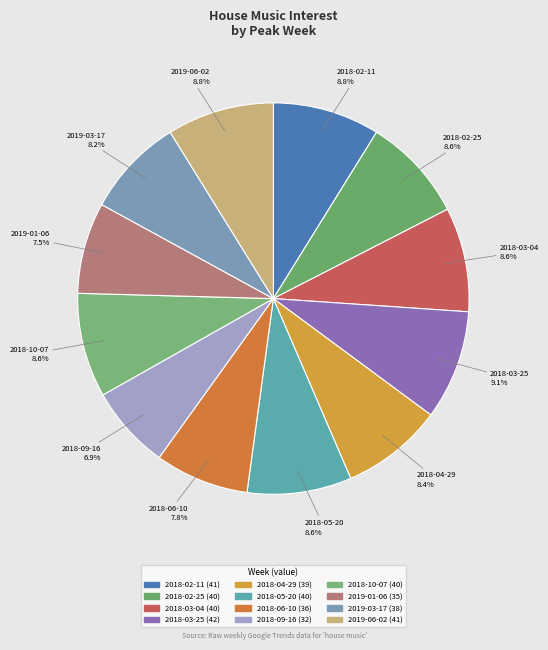

How many segments does this pie chart have?

12